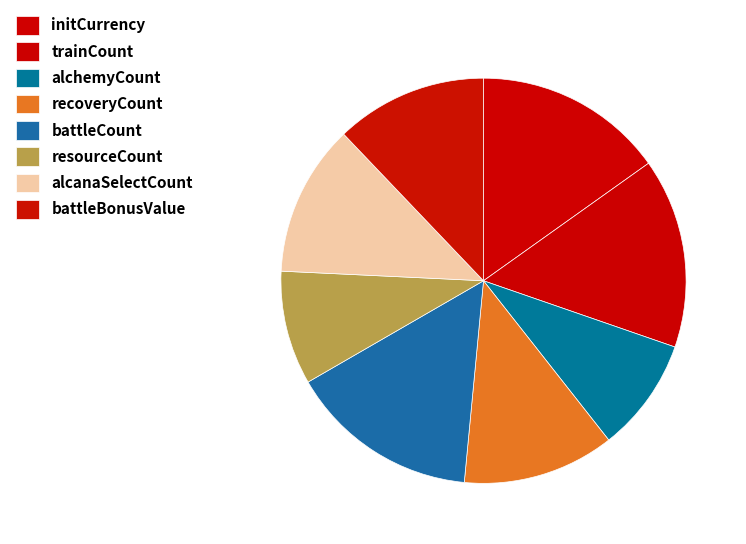

How many slices are in this pie chart?

8